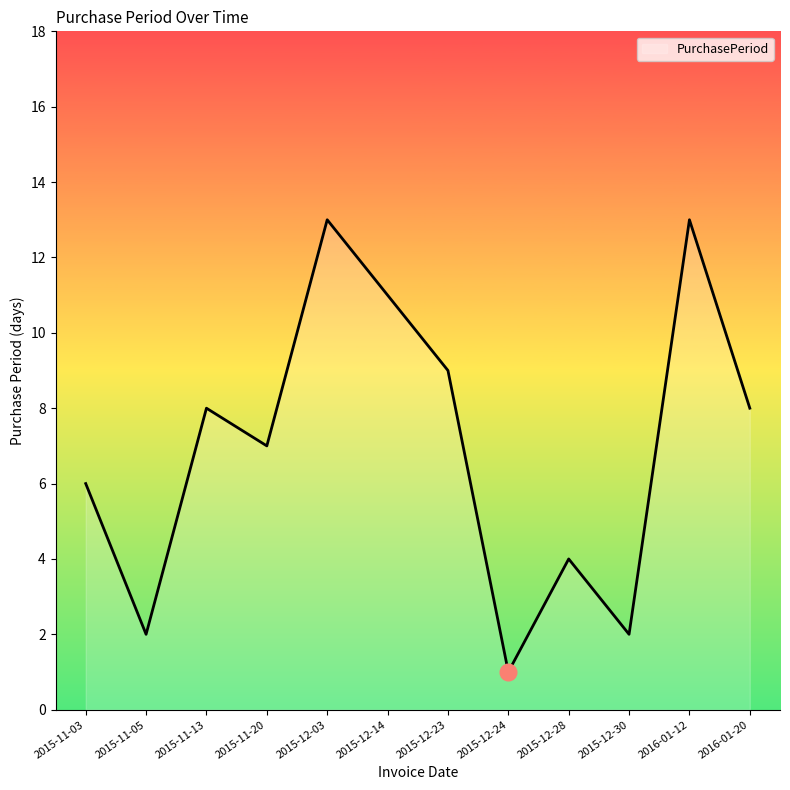

True or false: the data shows 7 at 2015-12-14.

False